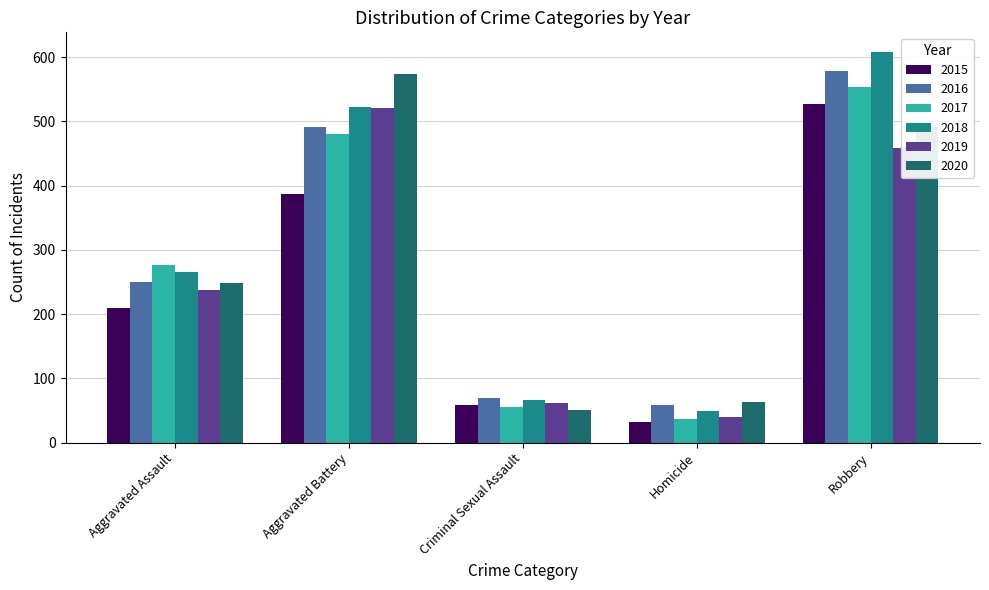

How many data points in 2018 are less than 265?

2